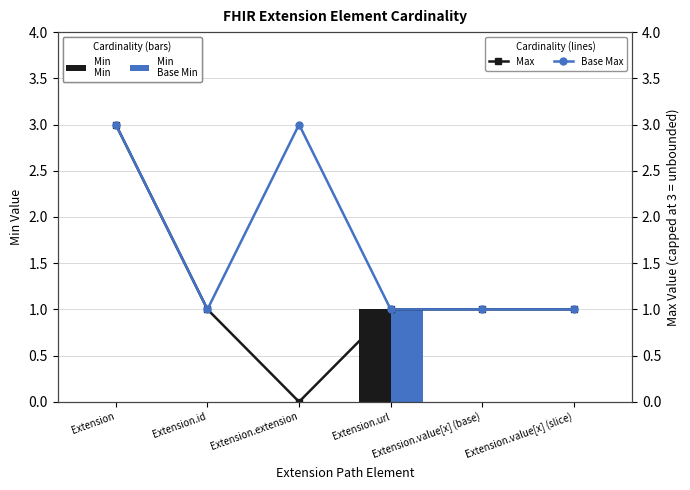

Which category has the highest value in the Min series?

Extension.url